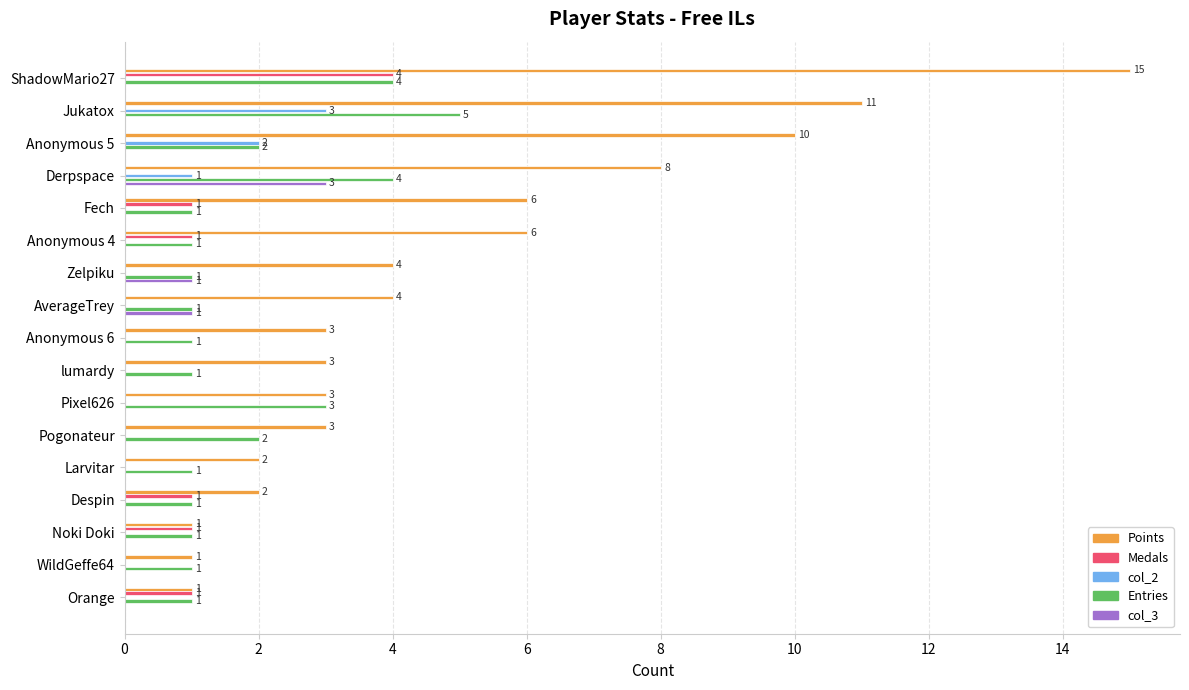

True or false: col_2 has a value of 2 at WildGeffe64.

False